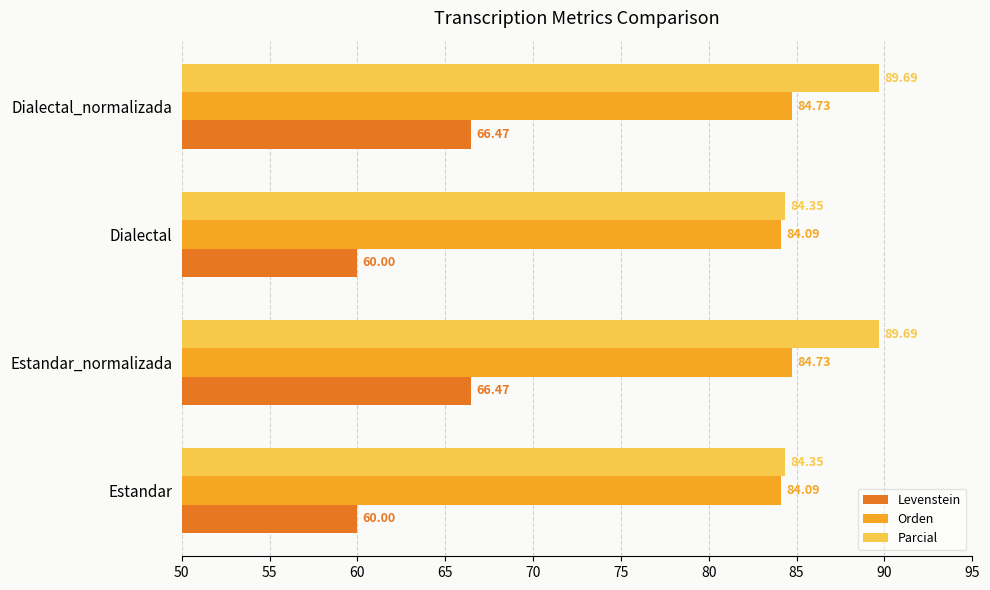

What is the sum of all Levenstein values?

252.9